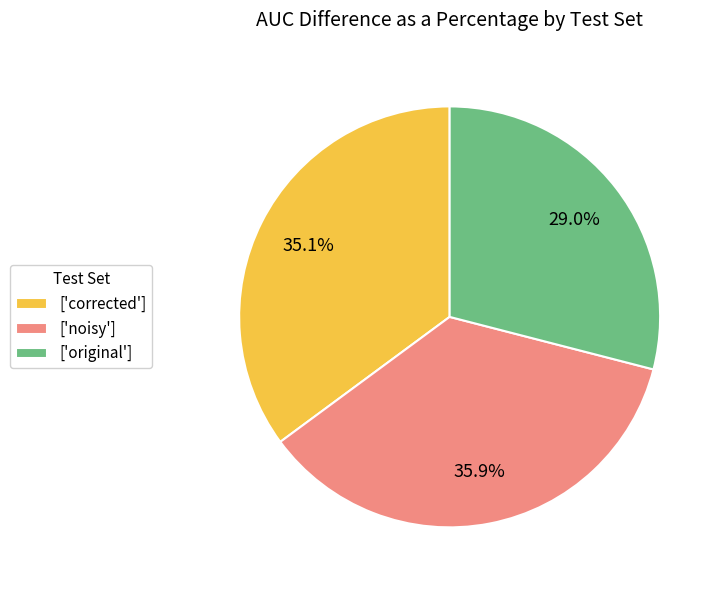

What is the largest slice in the pie chart?

['noisy']